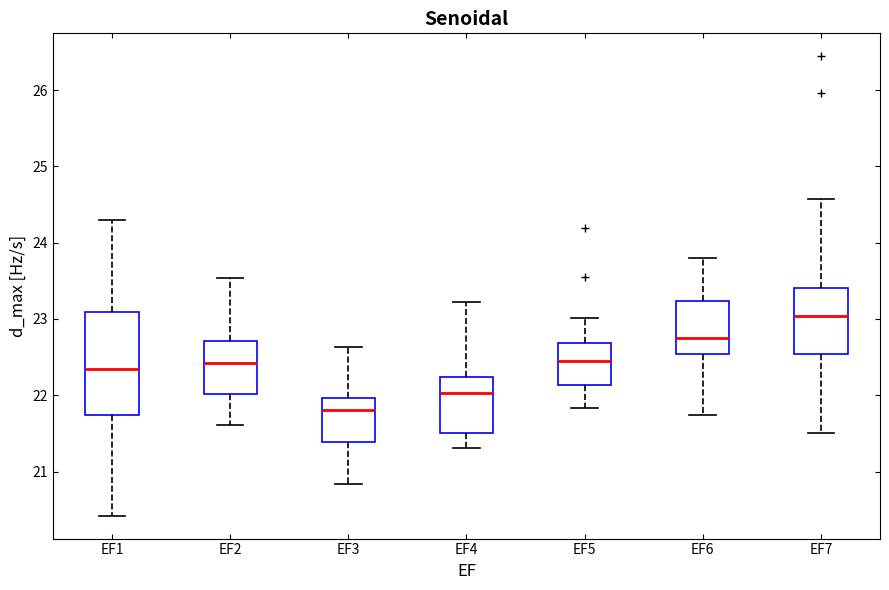

Which box's median line is the lowest?

EF3